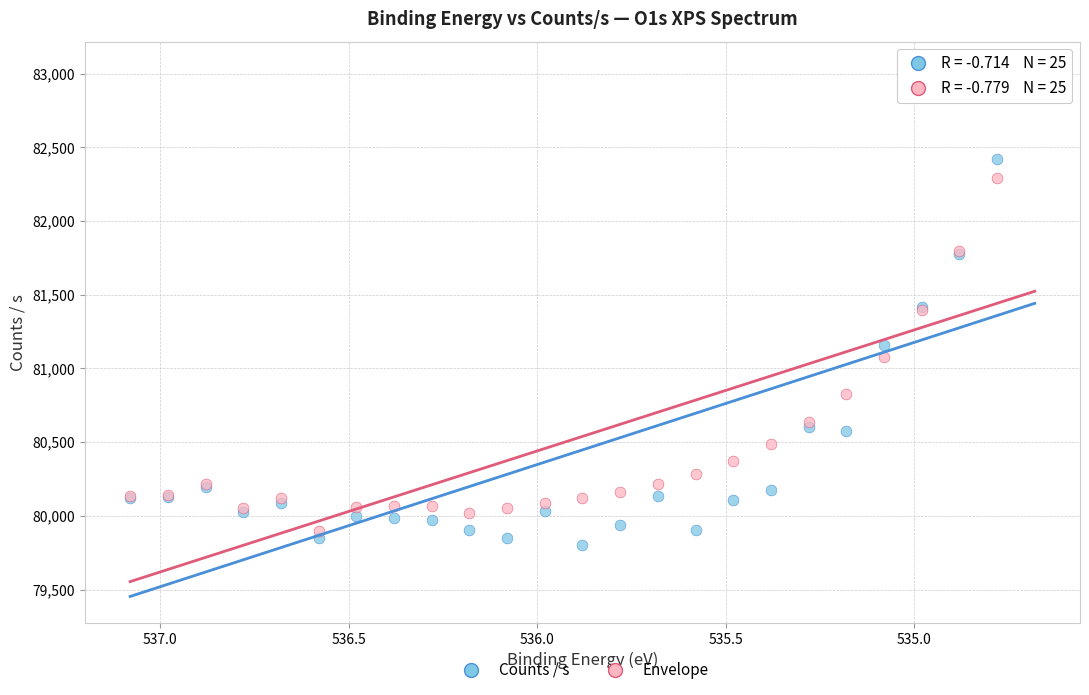

What is the X range (max minus min) for the scatter plot?

2.4